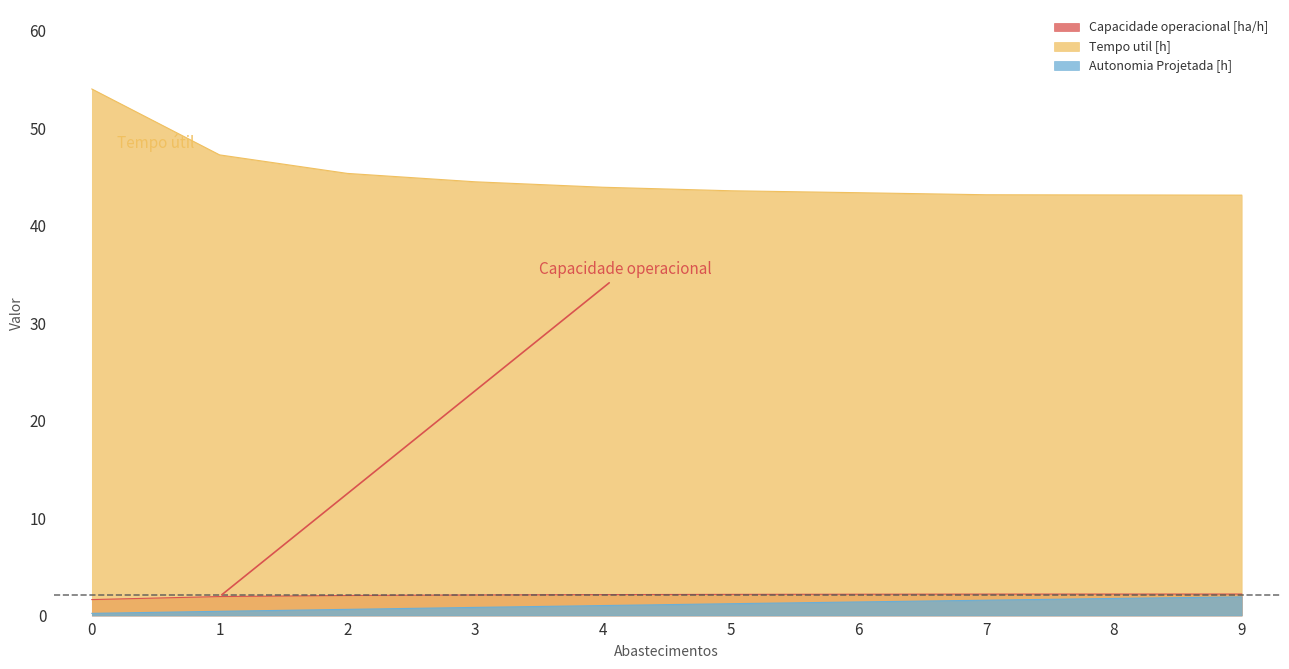

At which label is Tempo util [h] closest to 48?

1